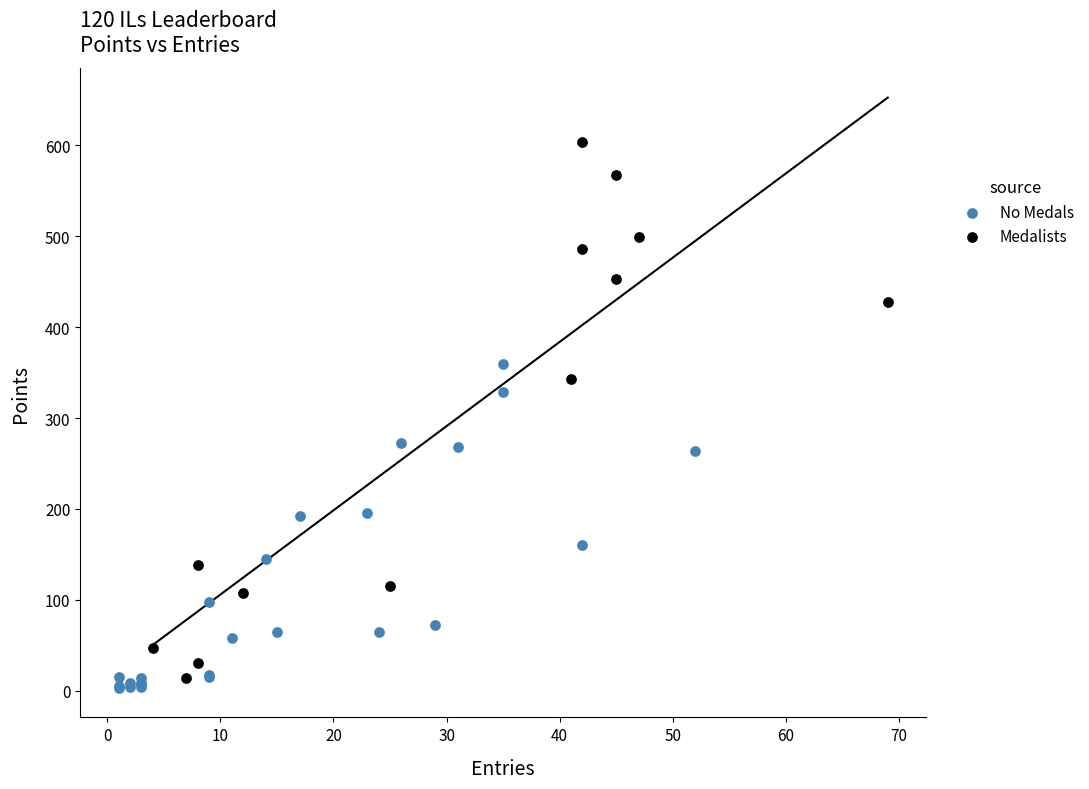

Which series has the widest spread of Y values?

Medalists